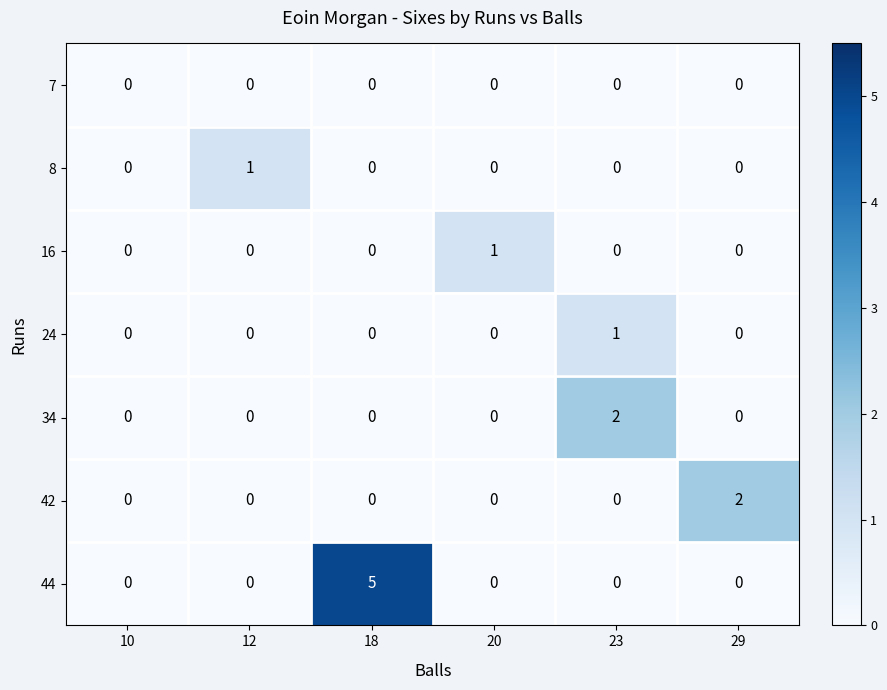

Is the value of 42 at 29 greater than the value of 44 at 20?

Yes